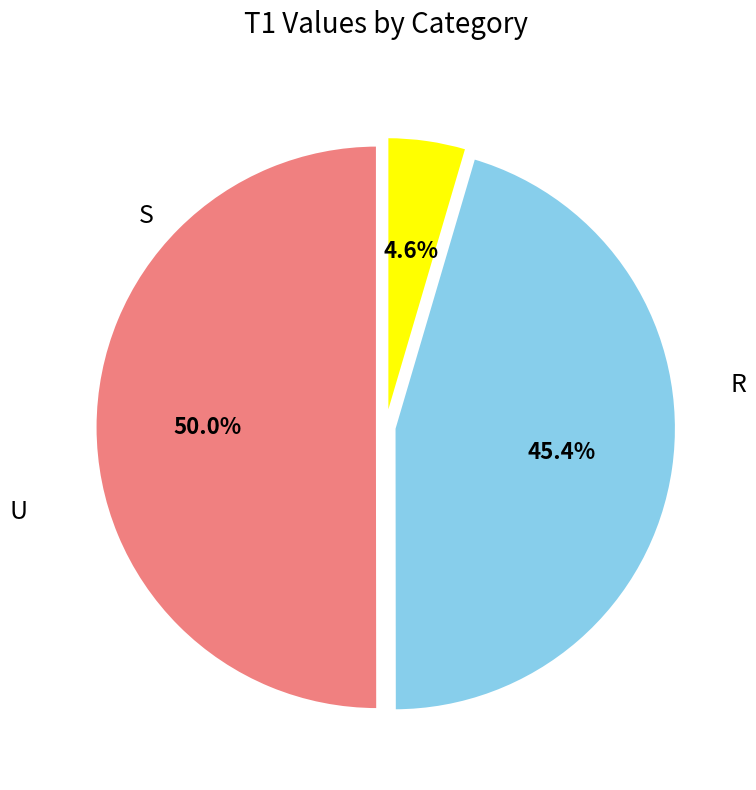

What is the smallest slice in the pie chart?

S